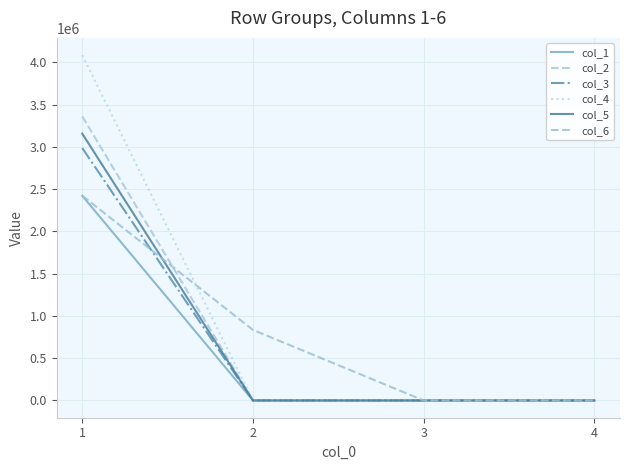

What is the value of the col_6 point at the 1st from the left?

2422171.2